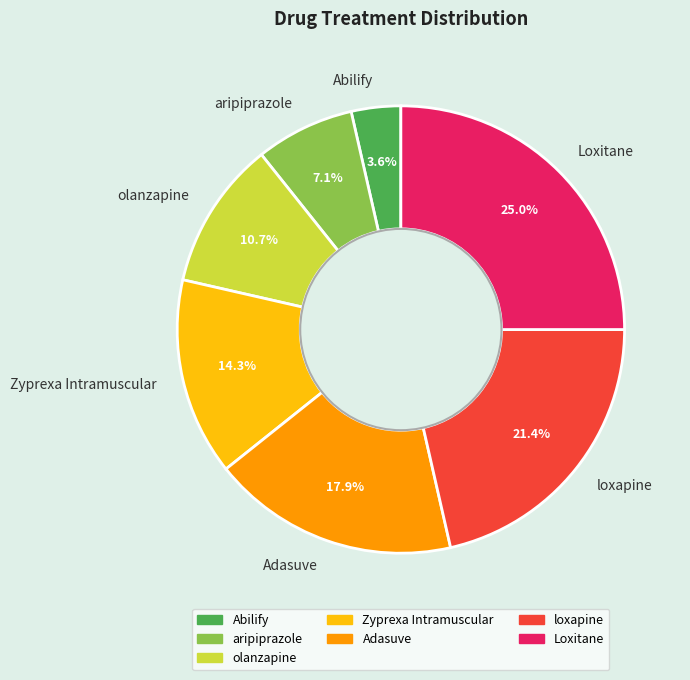

To the nearest percent, what percentage of the pie is aripiprazole?

7%